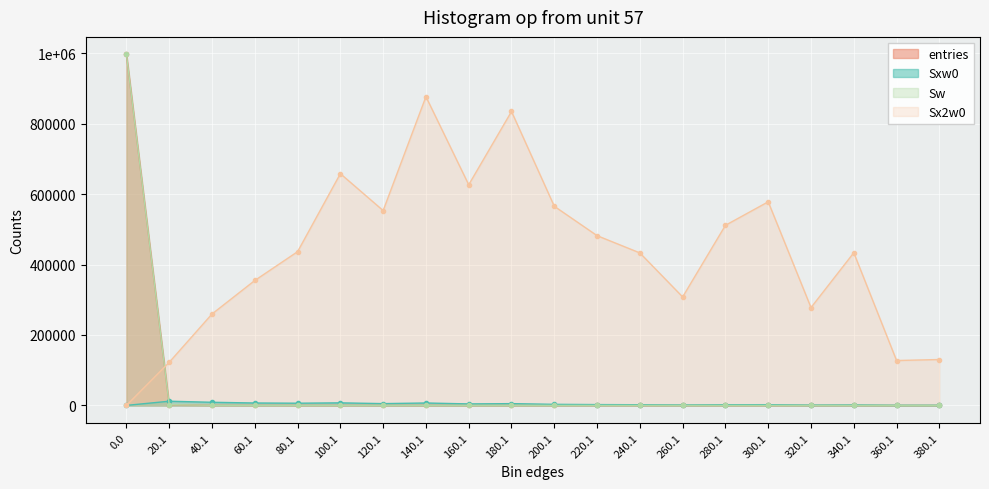

How many times do Sw and Sxw0 cross each other?

1